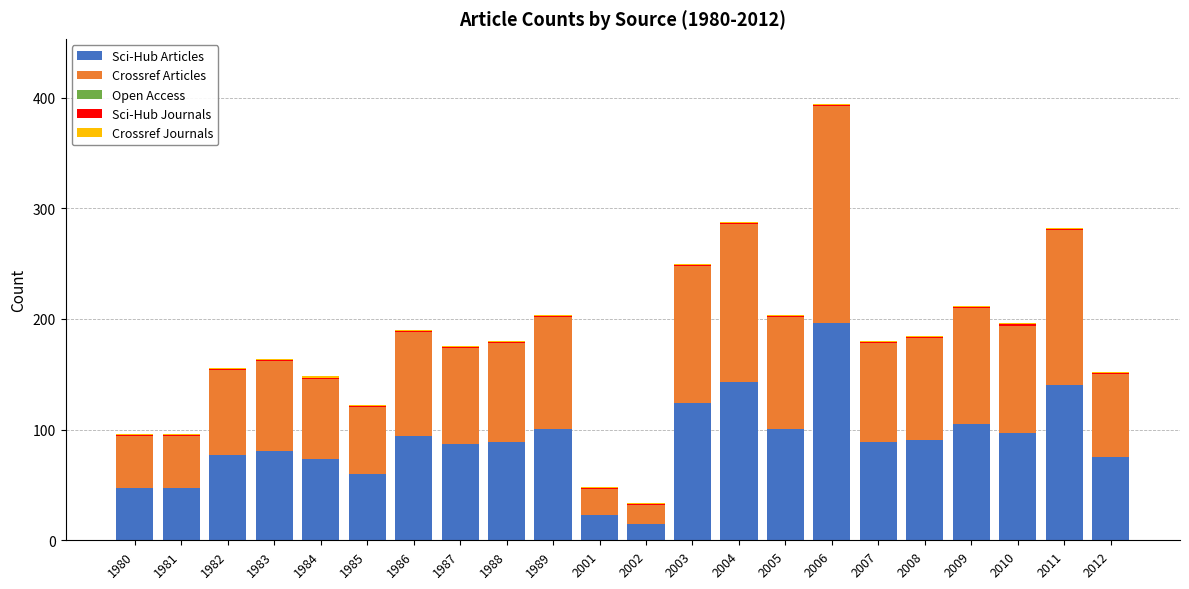

True or false: Sci-Hub Articles has a value of 89 at 2007.

True